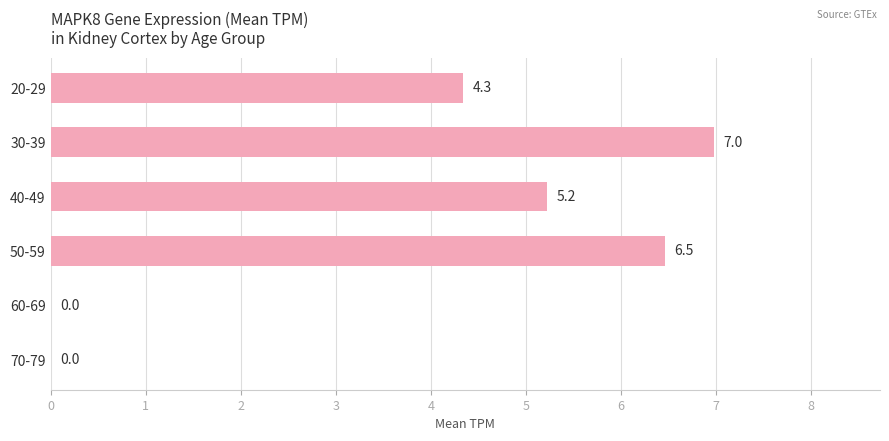

What is the change in value from 30-39 to 70-79?

-7.0